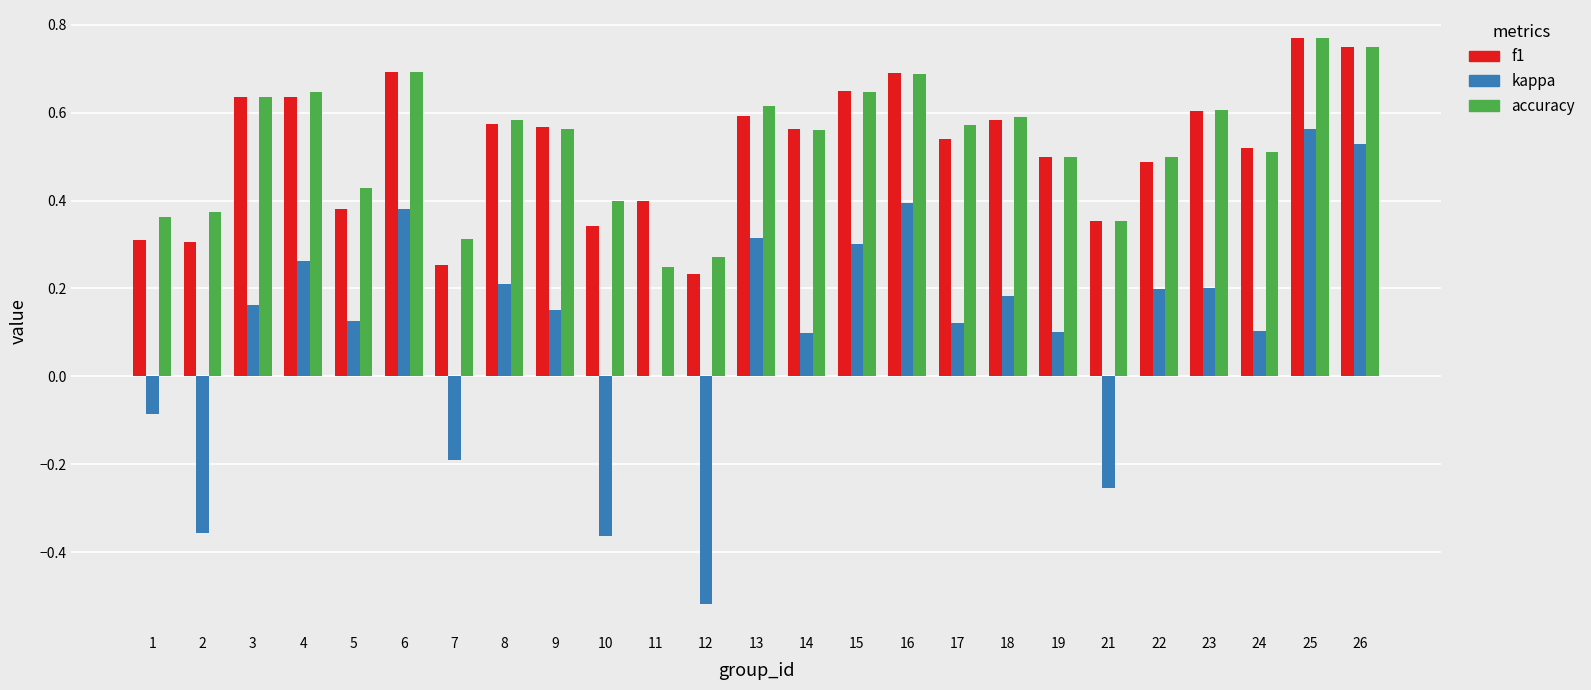

What is the sum of all kappa values?

2.6